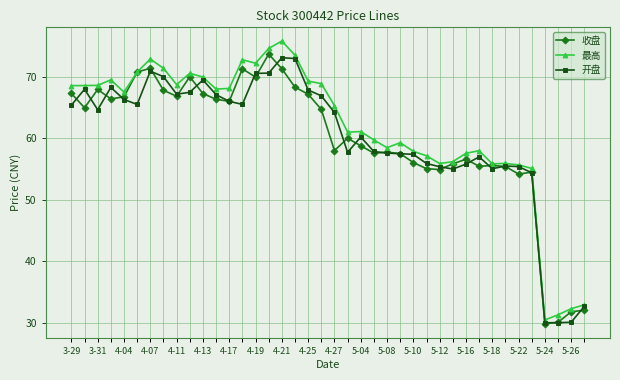

What is the sum of all 最高 values?

2467.2